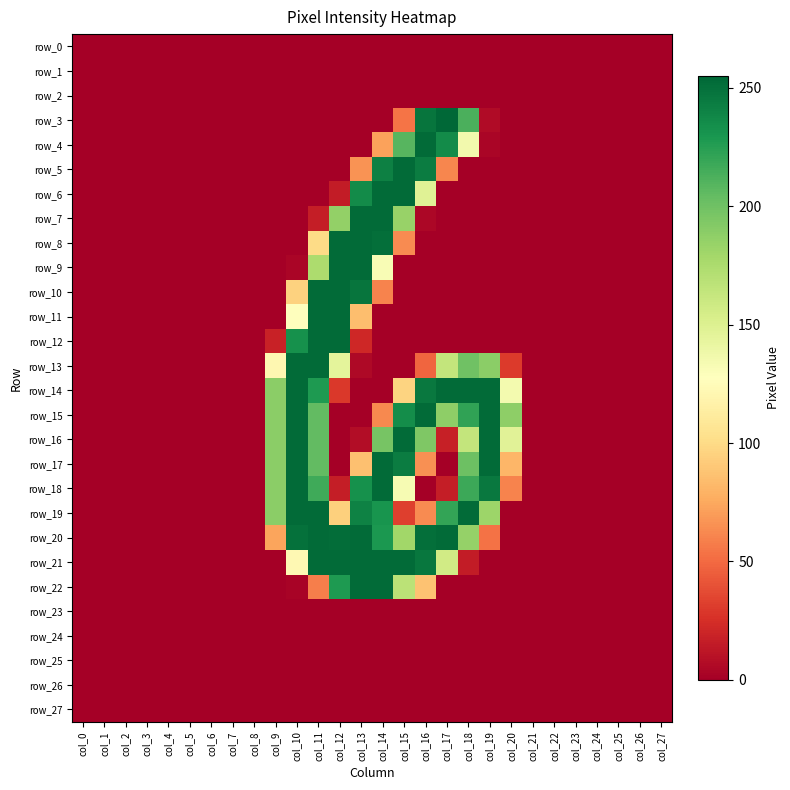

How many row_14 values are between 0 and 189?

22